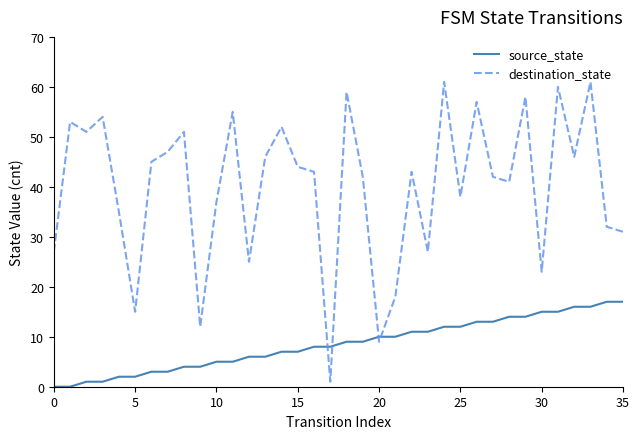

How many times do source_state and destination_state cross each other?

4